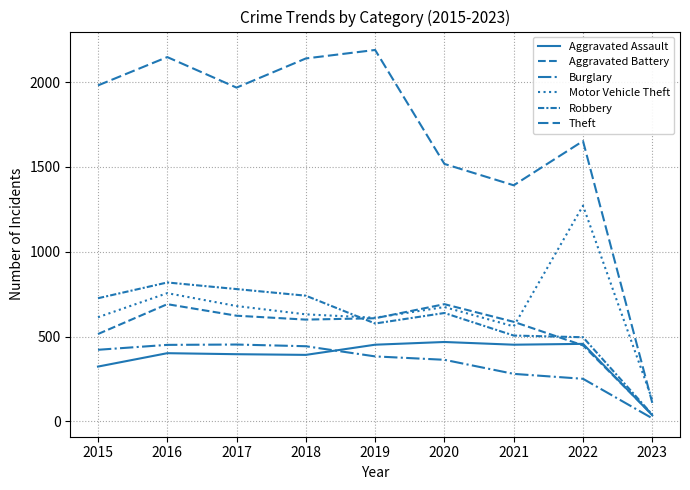

Which series has the largest total across all categories?

Theft